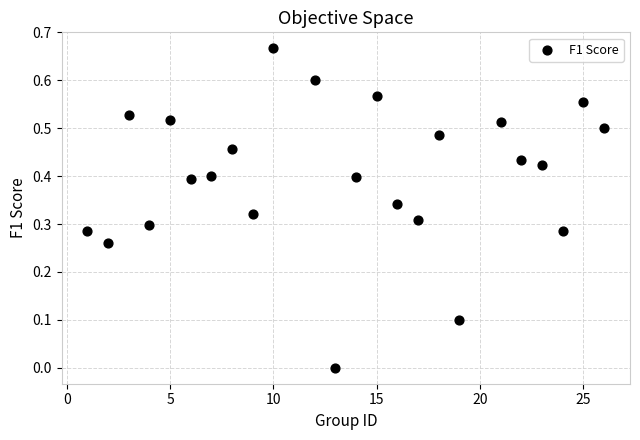

What is the range of X values (max minus min)?

25.0